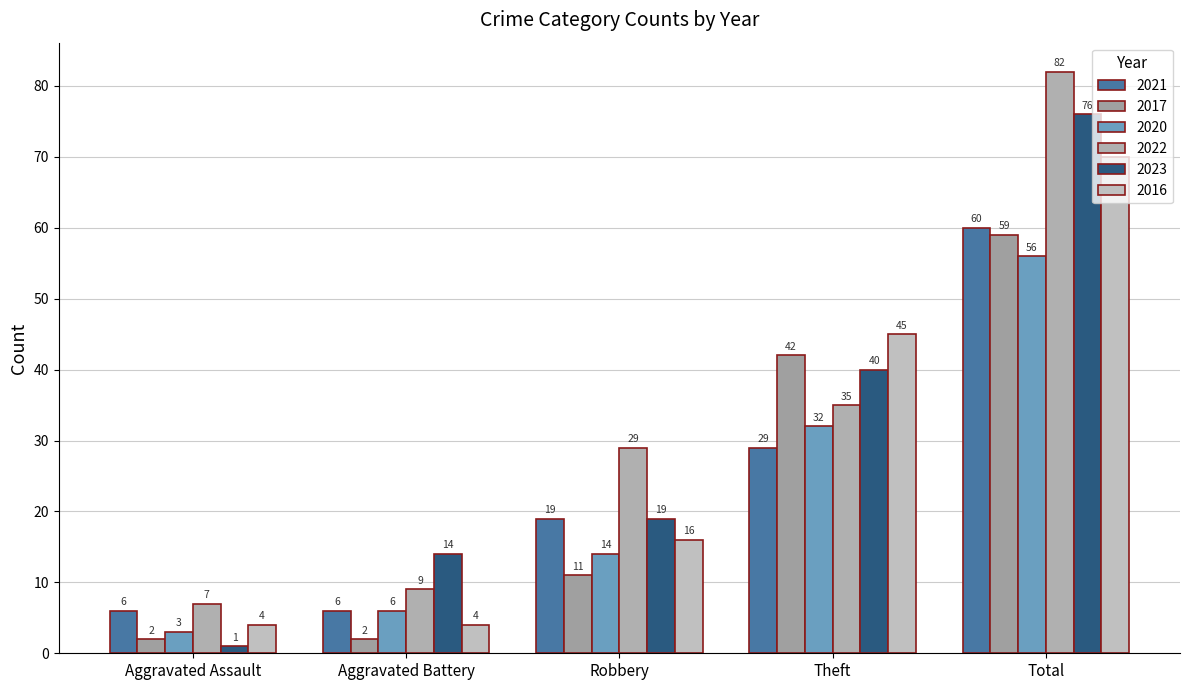

List the labels in order of 2023 value, smallest first.

Aggravated Assault, Aggravated Battery, Robbery, Theft, Total